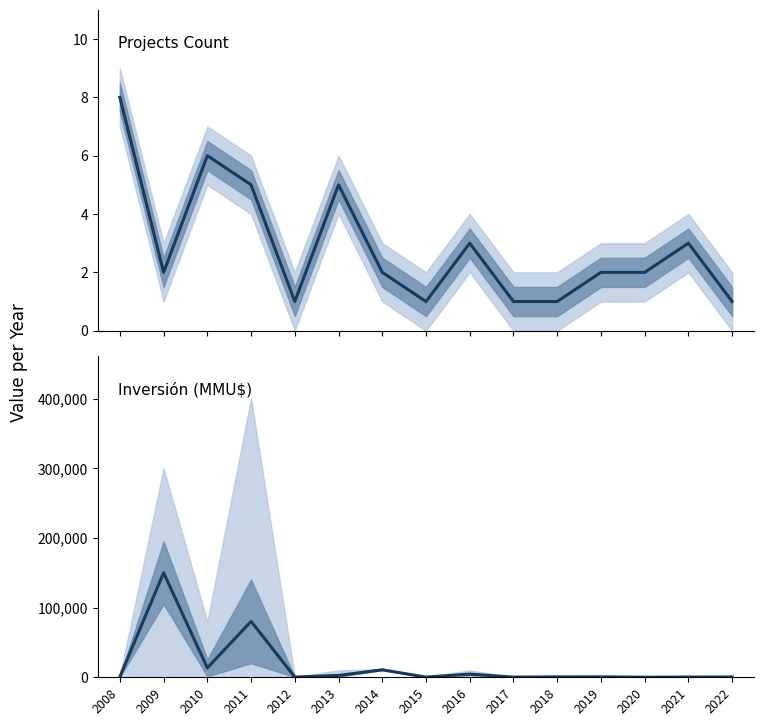

What is the sum of all Inversión(MMU$) values?

265504.8